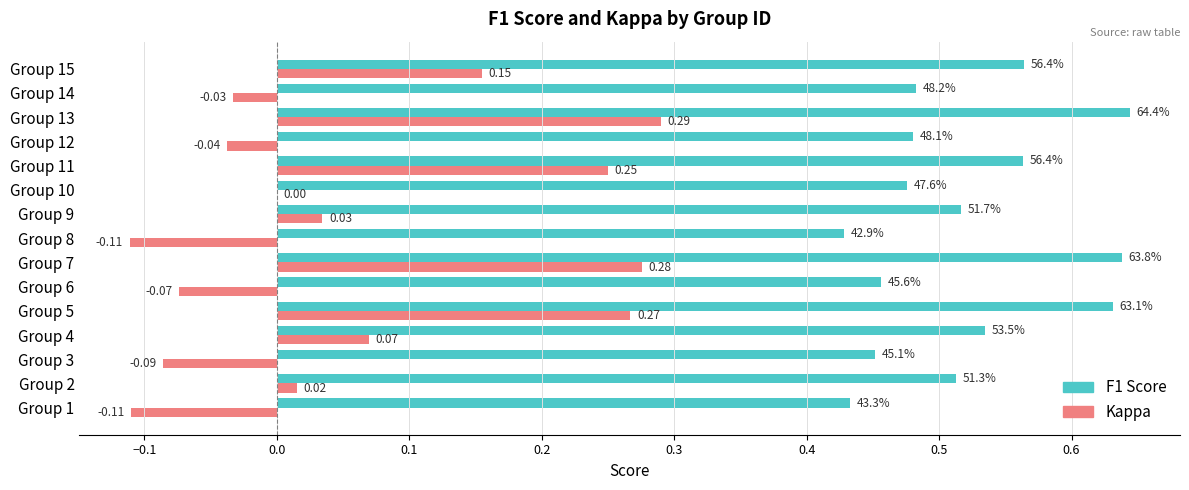

What is the total value across all series at Group 13?

0.9